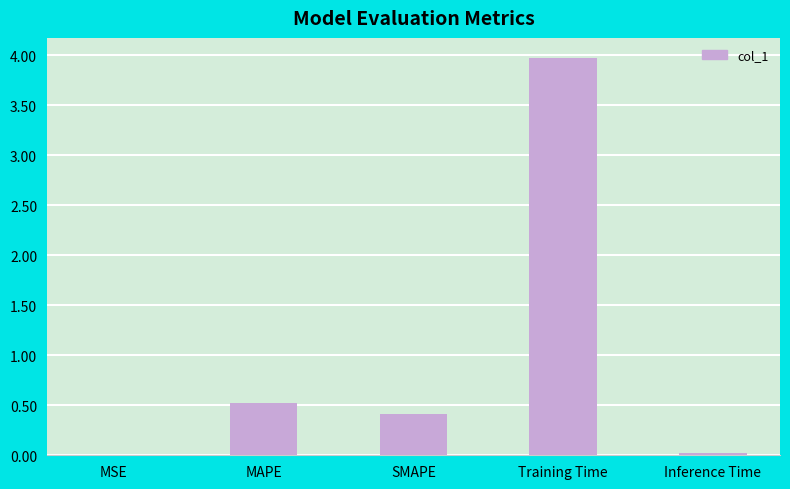

What value does the data have at SMAPE?

0.4